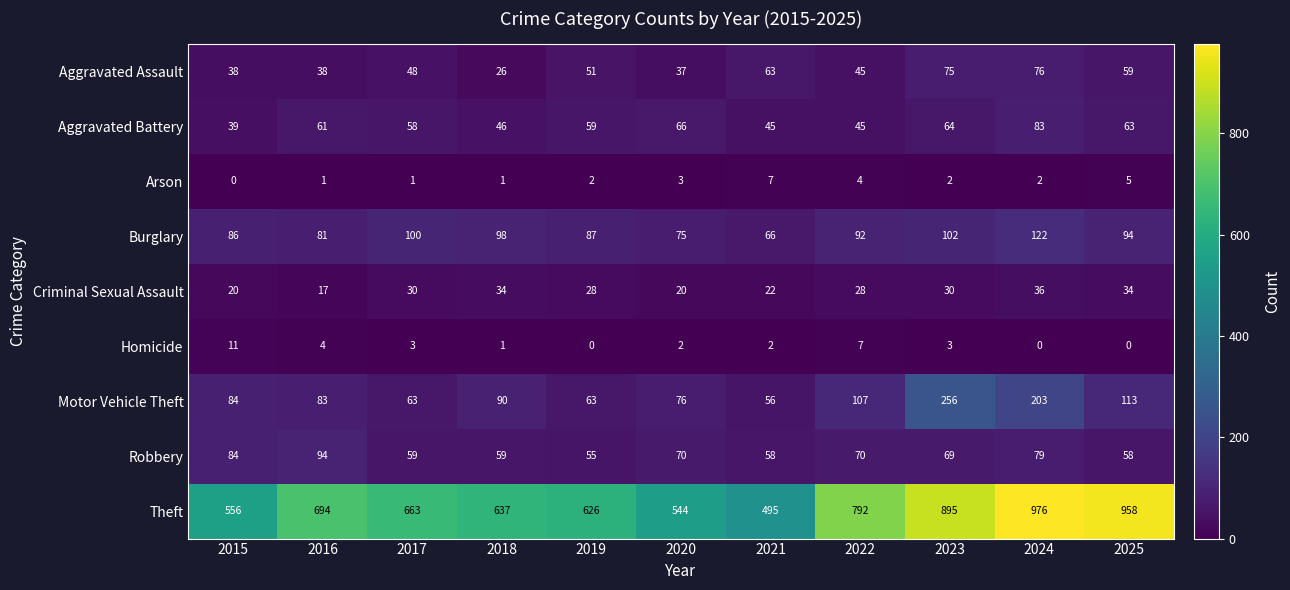

Which category has the highest value across all series?

2024